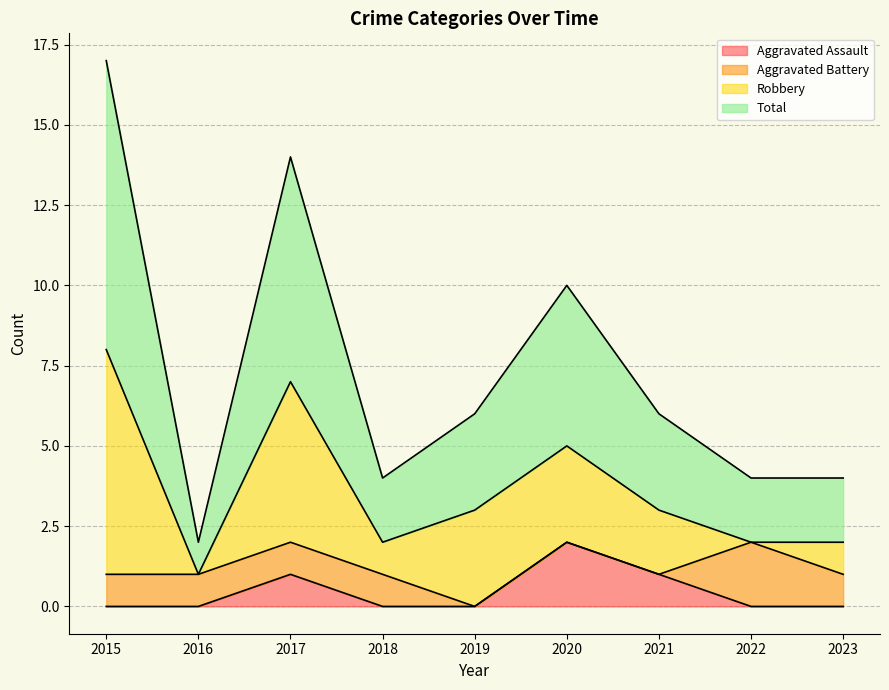

At which category does Aggravated Assault reach its first local peak?

2017